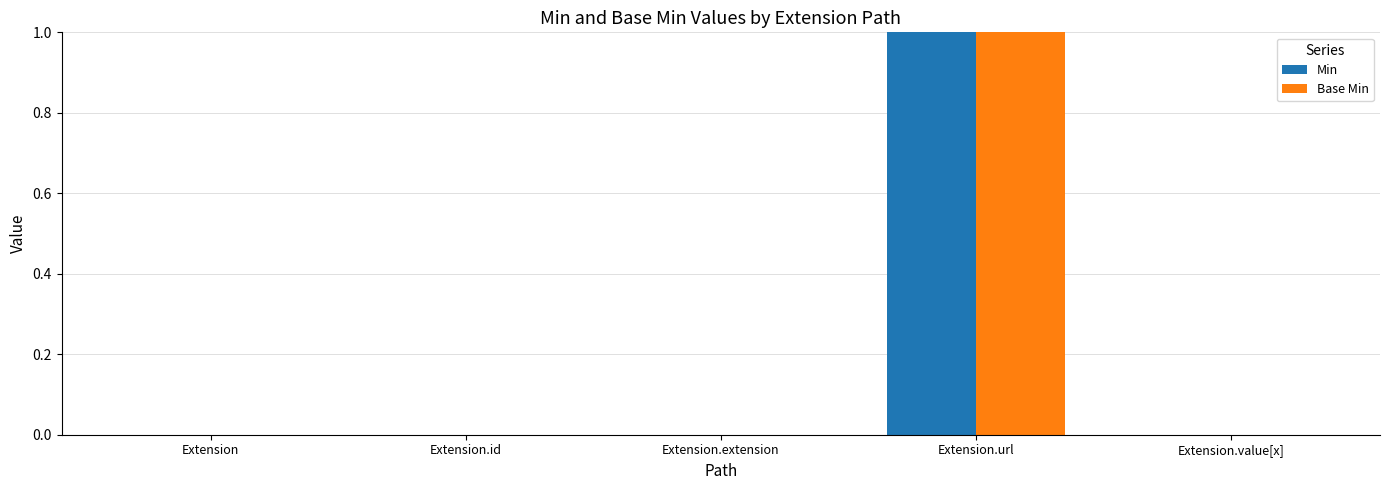

Is it true that Min equals 0 at Extension?

True